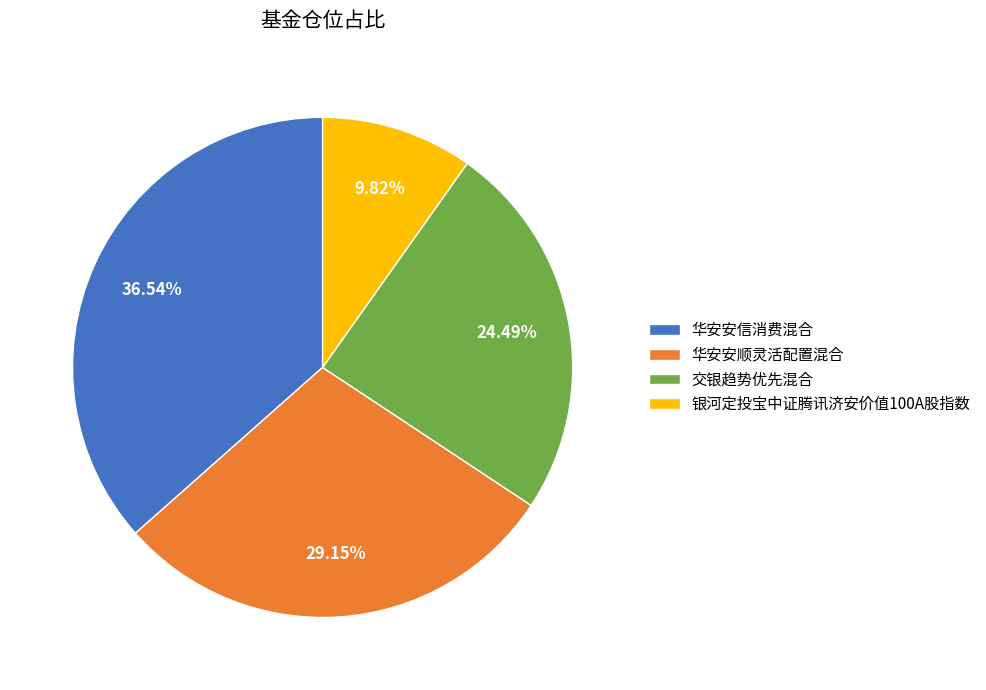

What portion of the pie excludes 交银趋势优先混合?

75.5%